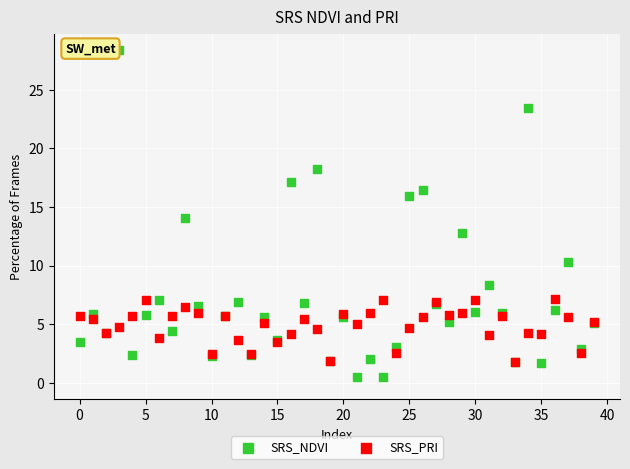

Which series contains the highest Y value?

SRS_NDVI